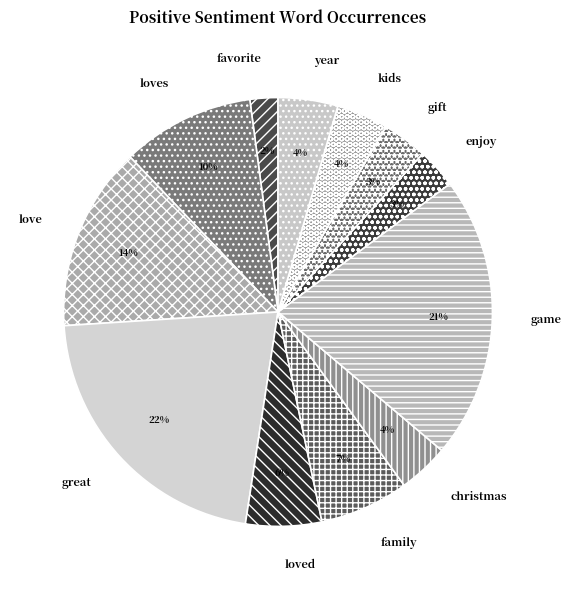

What is the smallest slice in the pie chart?

favorite